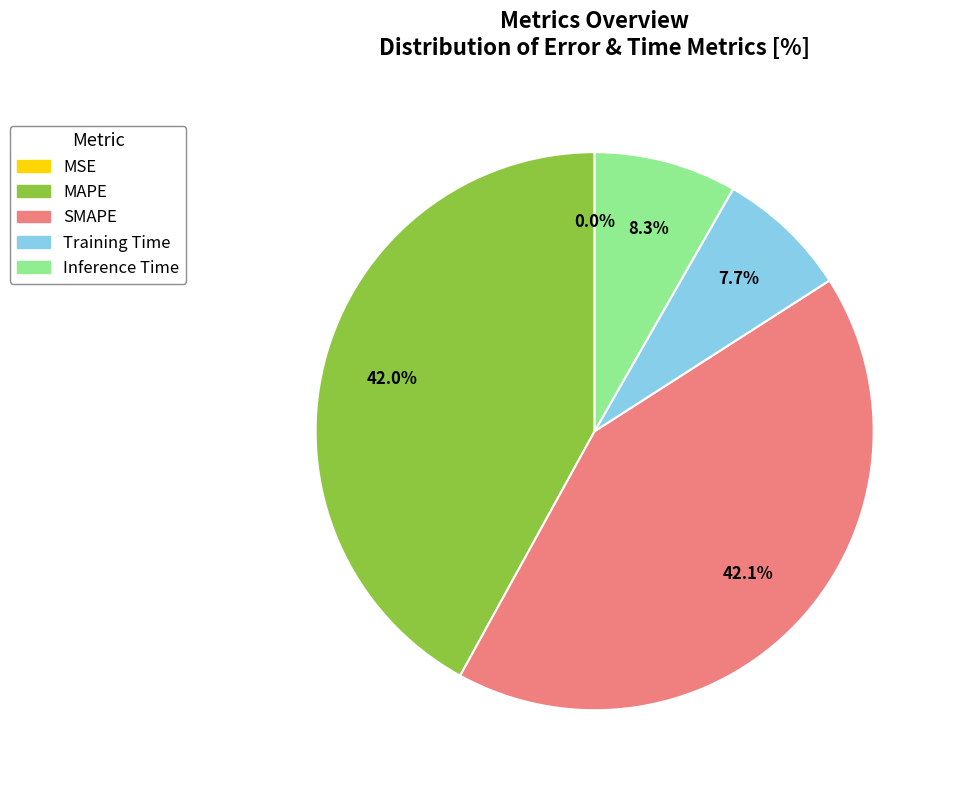

What percentage is NOT represented by Inference Time?

91.7%